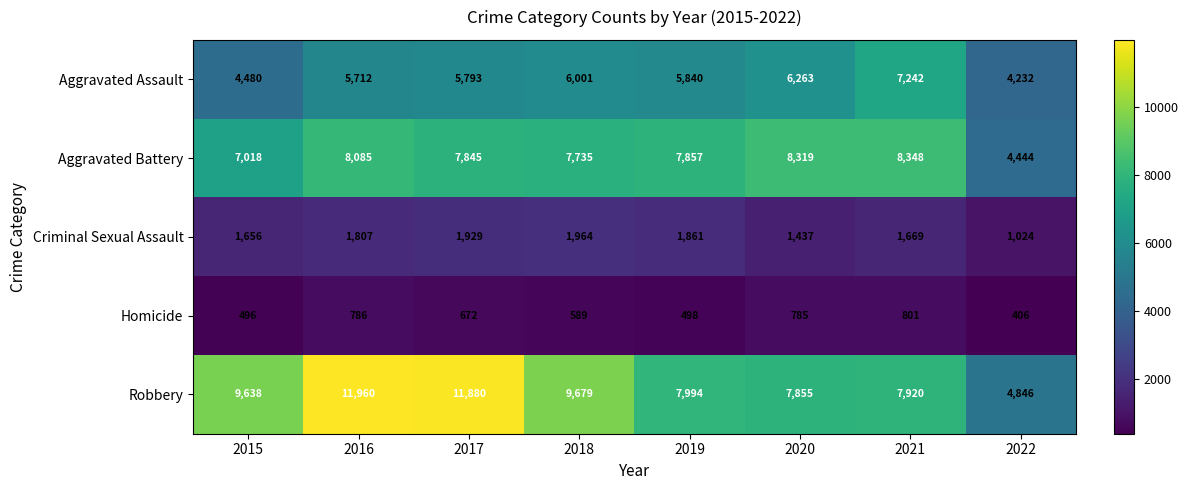

Rank the series at 2021 from highest to lowest value.

Aggravated Battery, Robbery, Aggravated Assault, Criminal Sexual Assault, Homicide